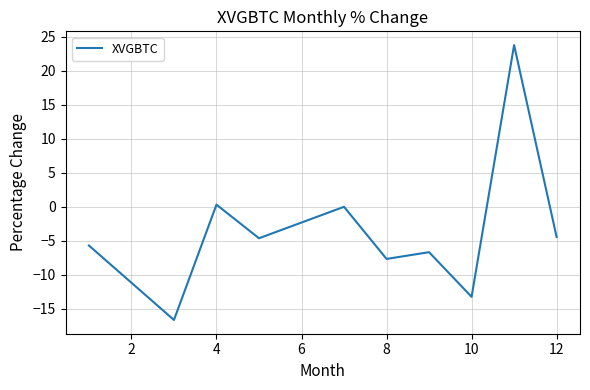

What is the smallest value displayed?

-16.6